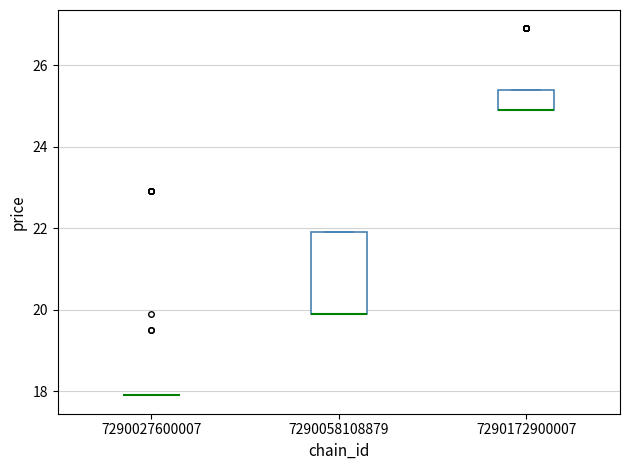

Where is the lower edge of the box at x = 7290172900007 on the y-axis? The values are not printed on the chart, so give them approximately, as read against the axis.

25.0